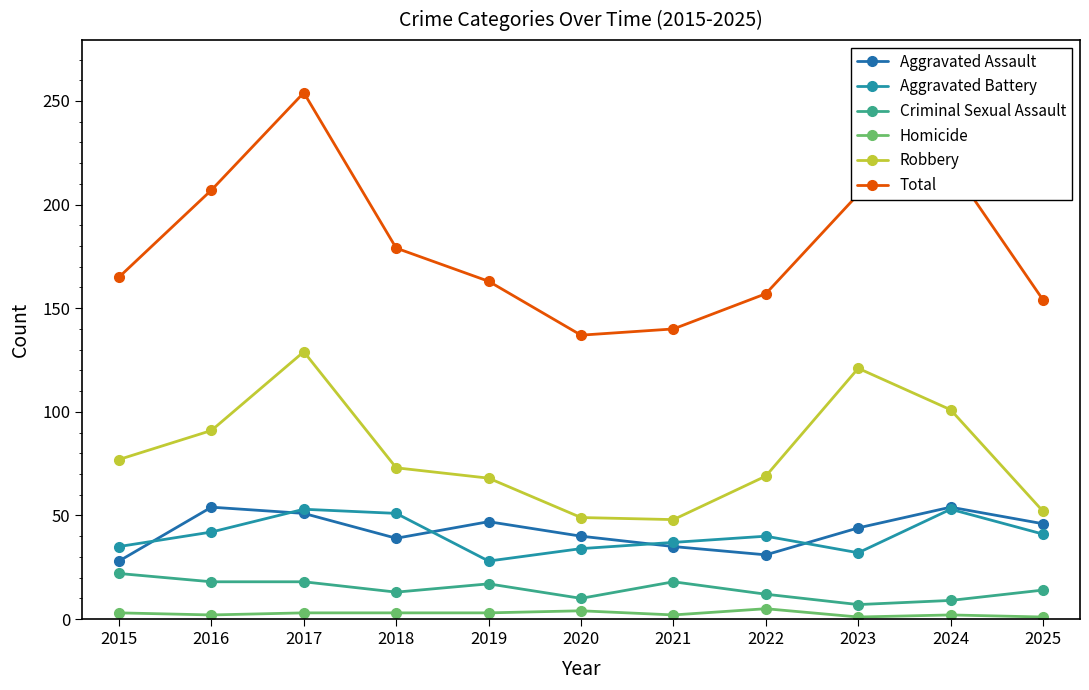

Which series has the largest total across all categories?

Total